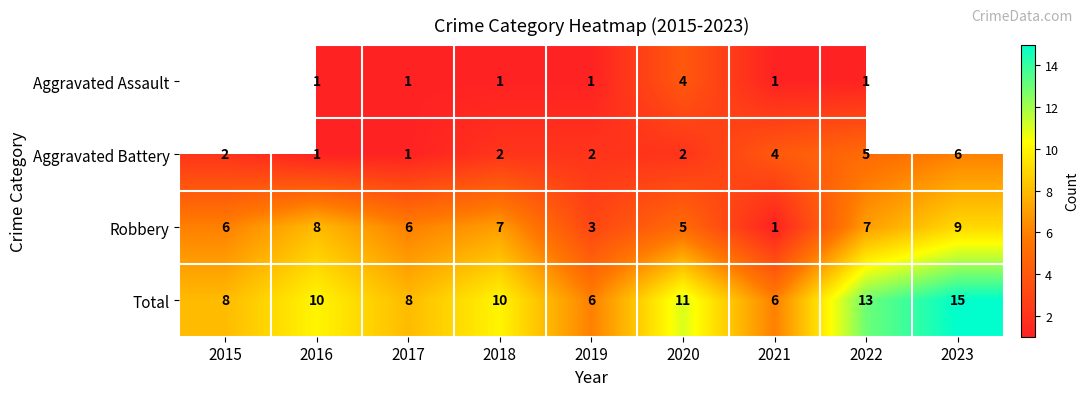

At 2018, list the series in order from largest to smallest.

Total, Robbery, Aggravated Battery, Aggravated Assault